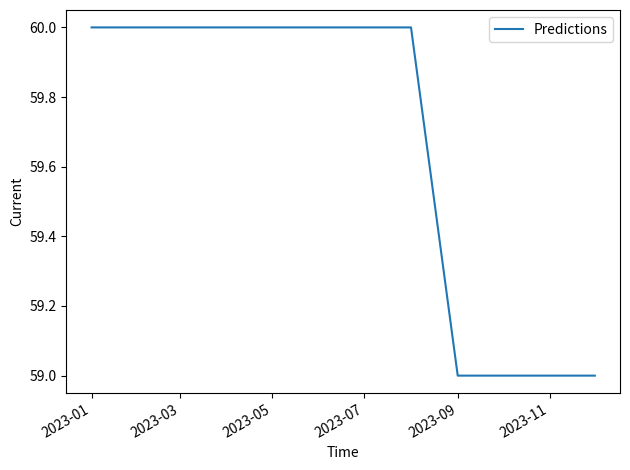

What is the maximum value shown in the chart?

60